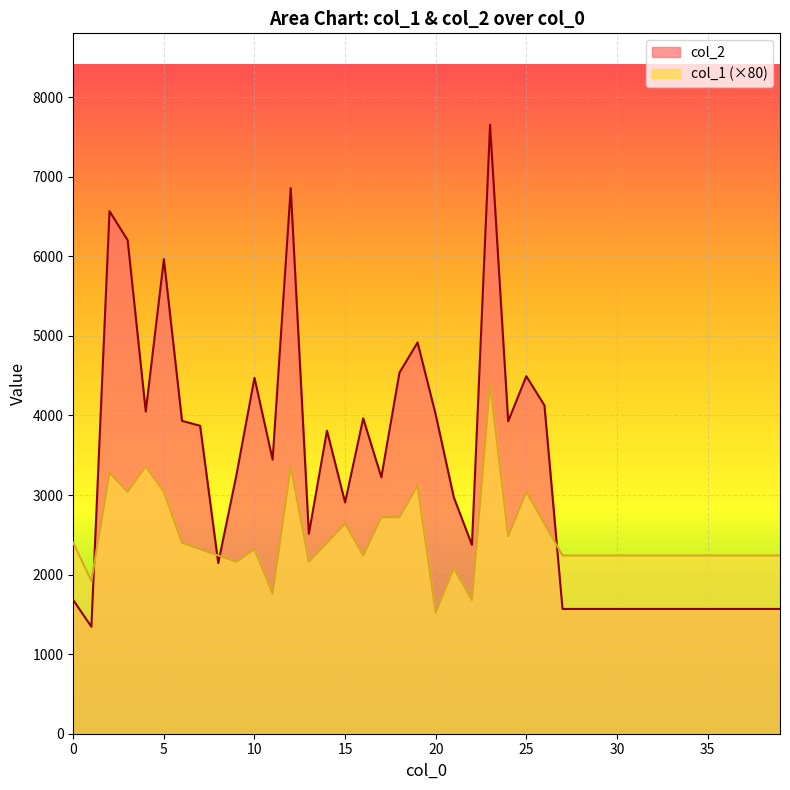

At which label is col_2 closest to 4499?

25